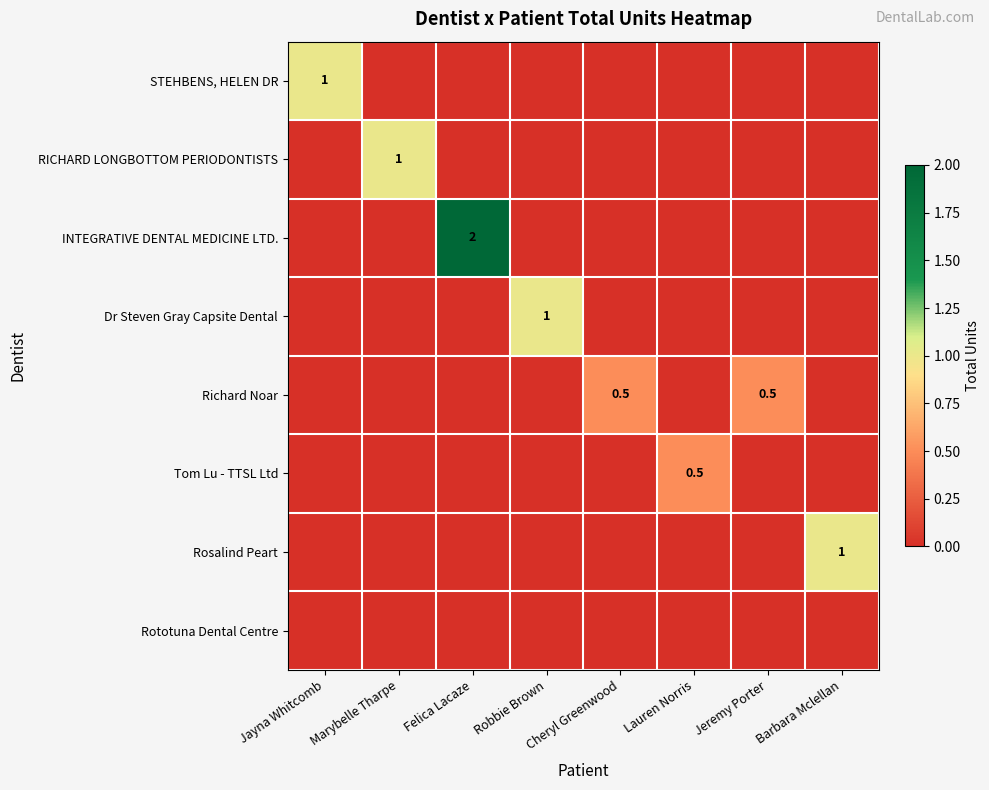

The INTEGRATIVE DENTAL MEDICINE LTD. series shows 2.0 at Felica Lacaze. True or false?

True